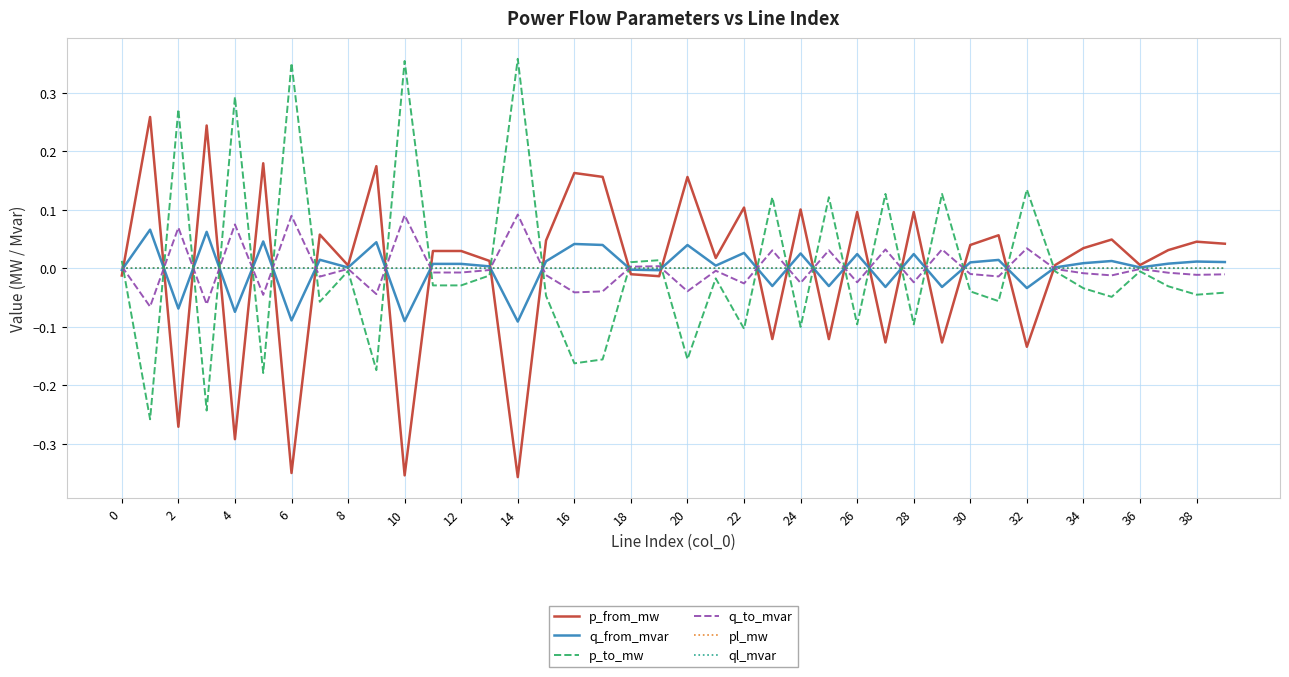

Does the chart display data point markers on the line(s)?

No